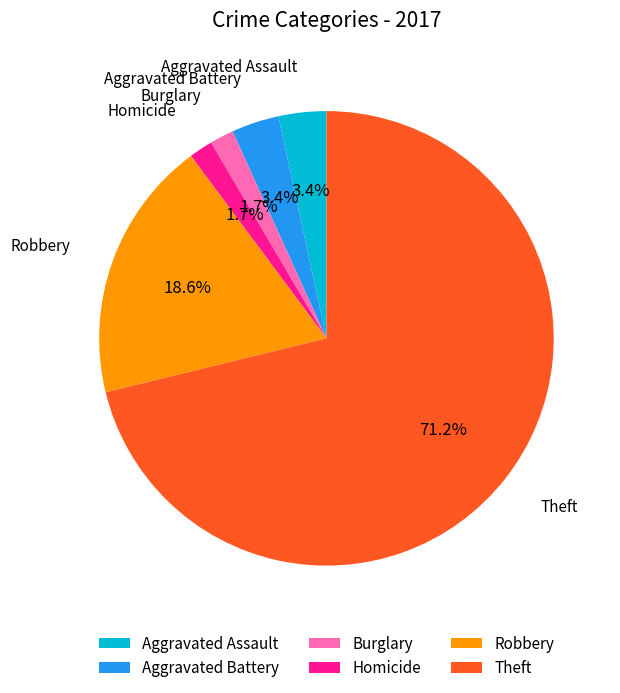

Combined, do Robbery and Homicide account for over 50%?

No